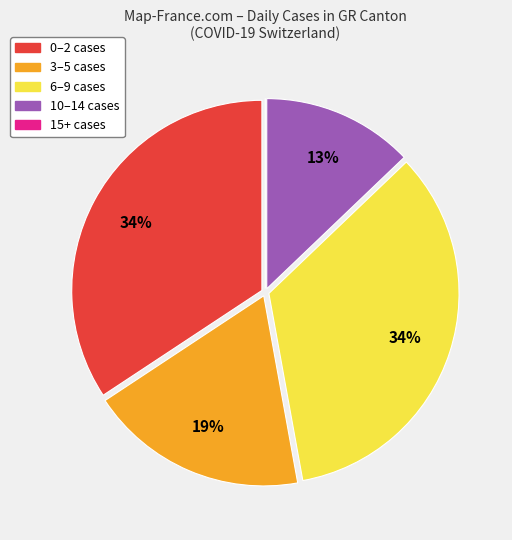

To the nearest percent, what is the average slice percentage?

20%